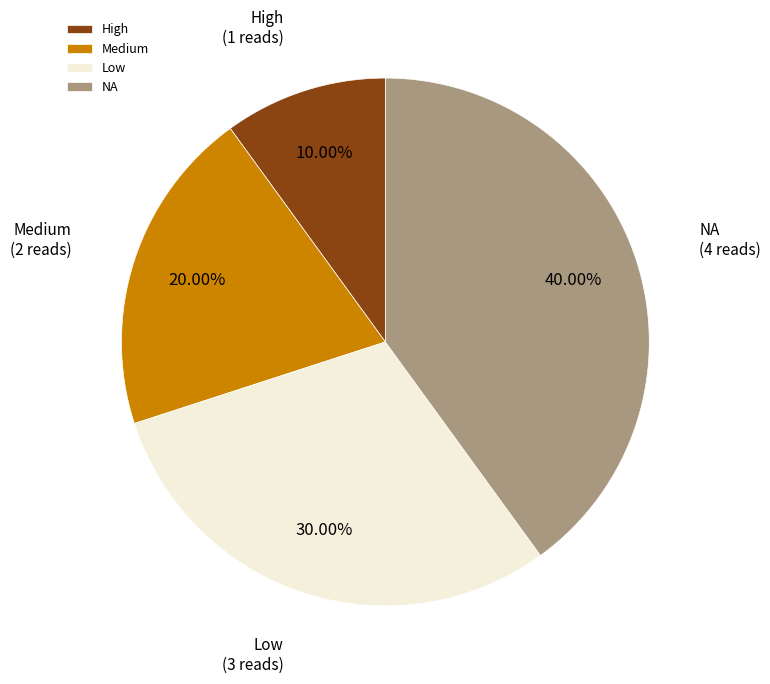

To the nearest percent, what is the difference between the largest and smallest slice percentages?

30%